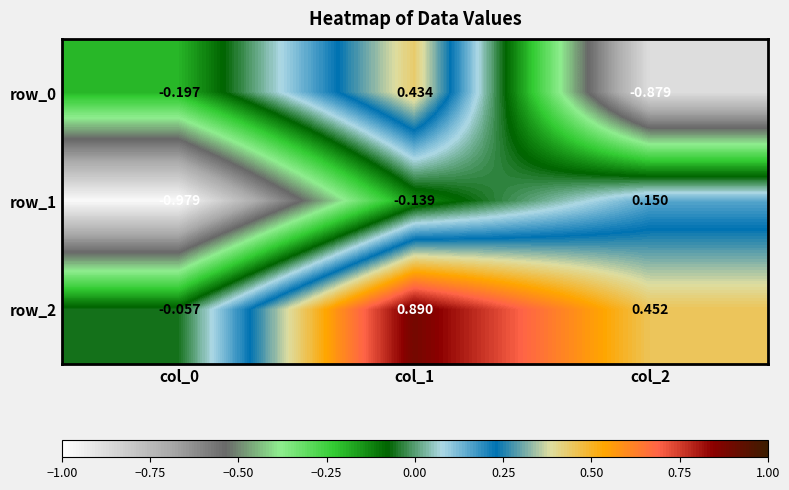

Which category has the highest value across all series?

col_1